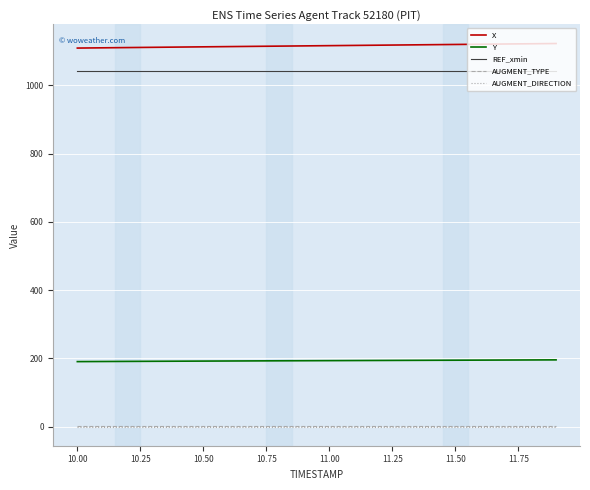

What is the minimum value for X?

1109.0